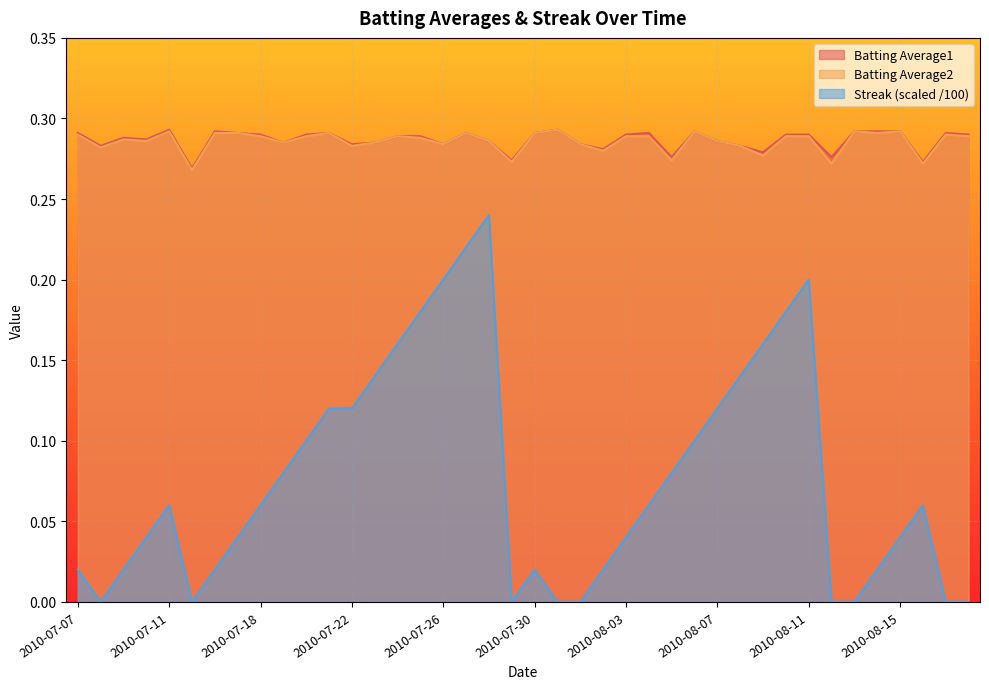

What is the label of the 39th point from the right?

2010-07-08